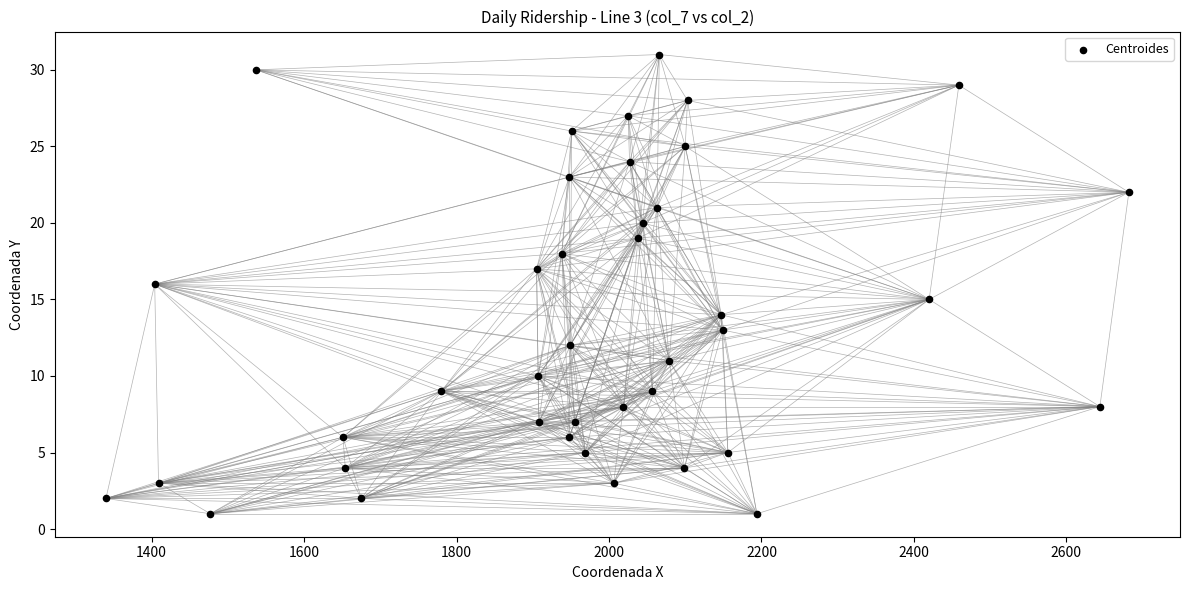

What is the range of X values (max minus min)?

1342